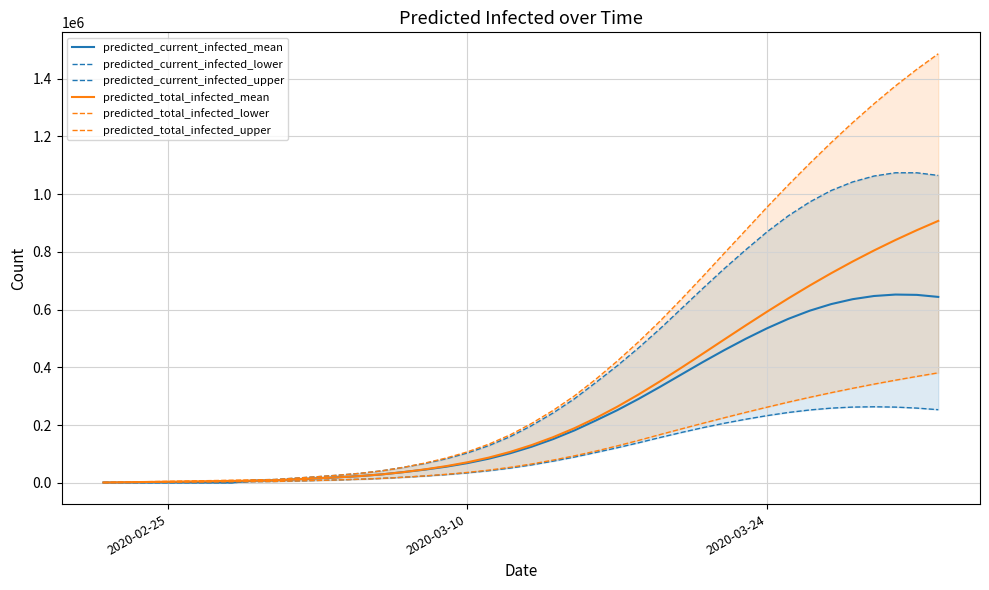

What is the highest value of the predicted_current_infected_mean series?

652034